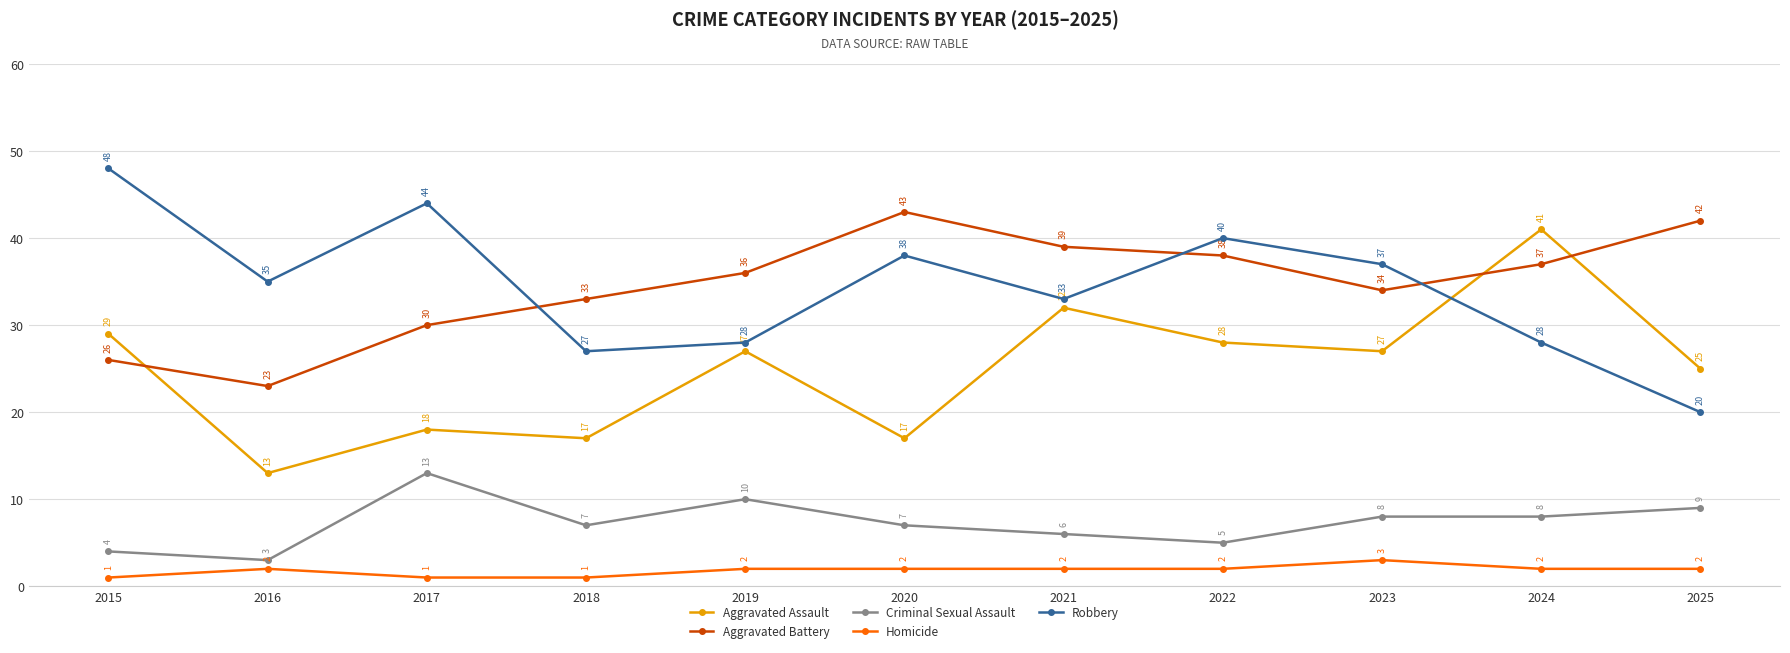

What is the greatest value displayed?

48